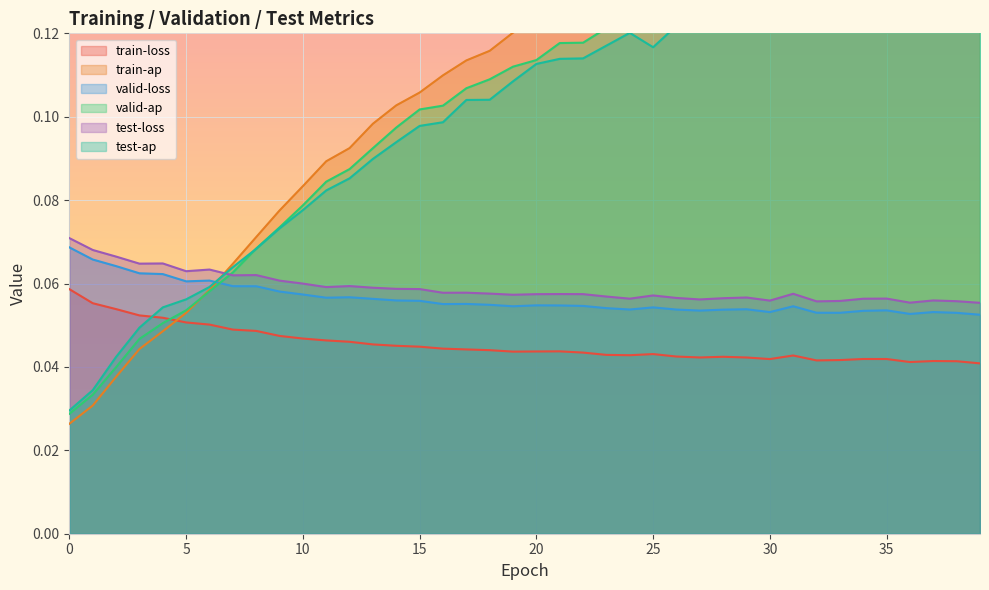

List the labels in order of test-ap value, smallest first.

0, 1, 2, 3, 4, 5, 6, 7, 8, 9, 10, 11, 12, 13, 14, 15, 16, 17, 18, 19, 20, 21, 22, 25, 23, 24, 26, 27, 28, 30, 29, 31, 32, 33, 34, 35, 36, 37, 38, 39